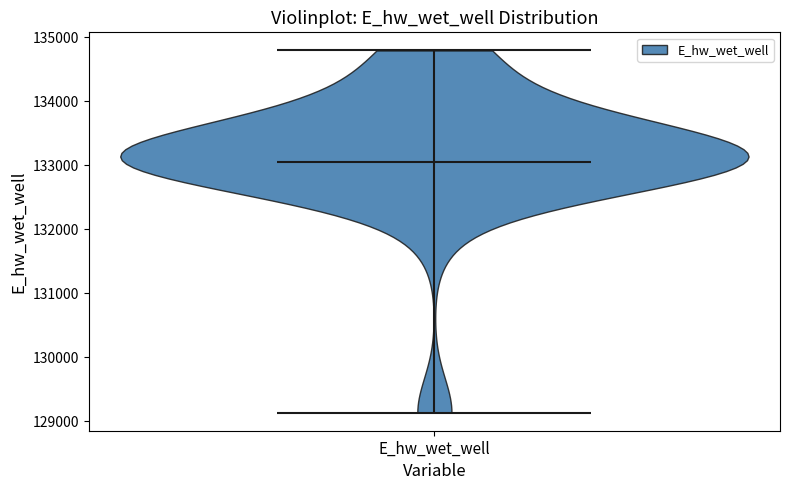

Read this violin plot against the y-axis: where its median line is, and the lowest and highest points the violin reaches. The values are not printed on the chart, so give them approximately, as read against the axis.

median line 133100, lowest point 129100, highest point 134800